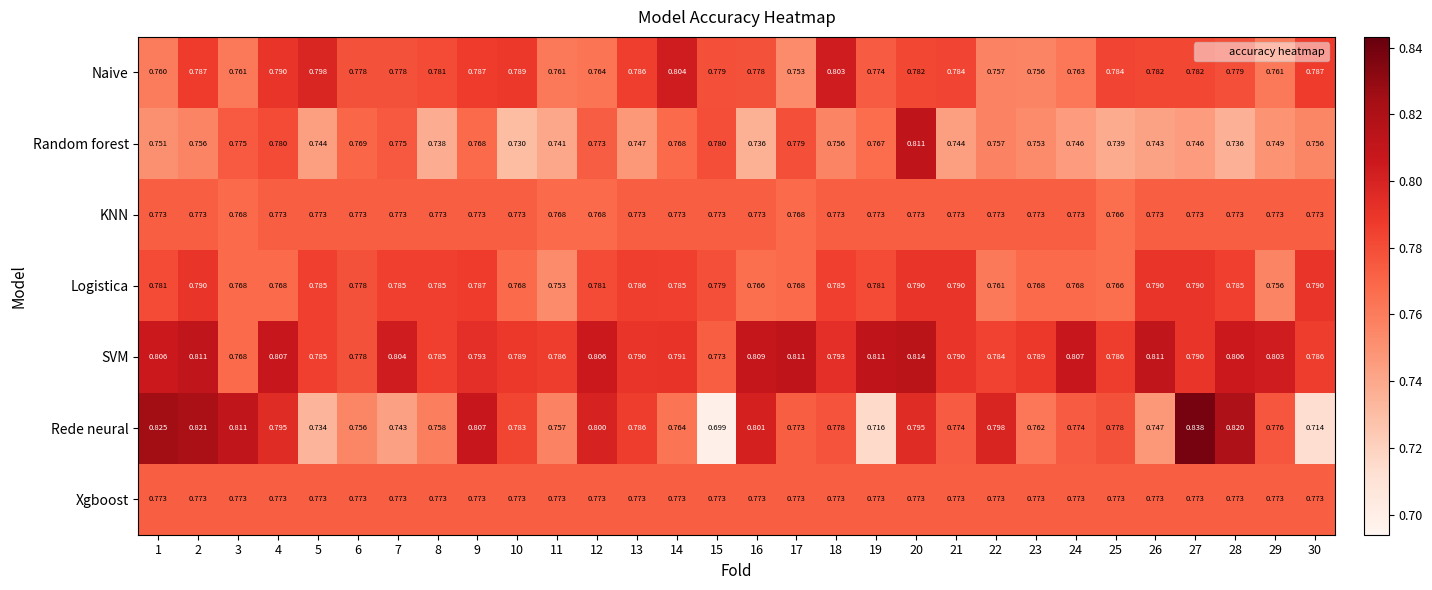

Which series has the largest total across all categories?

SVM